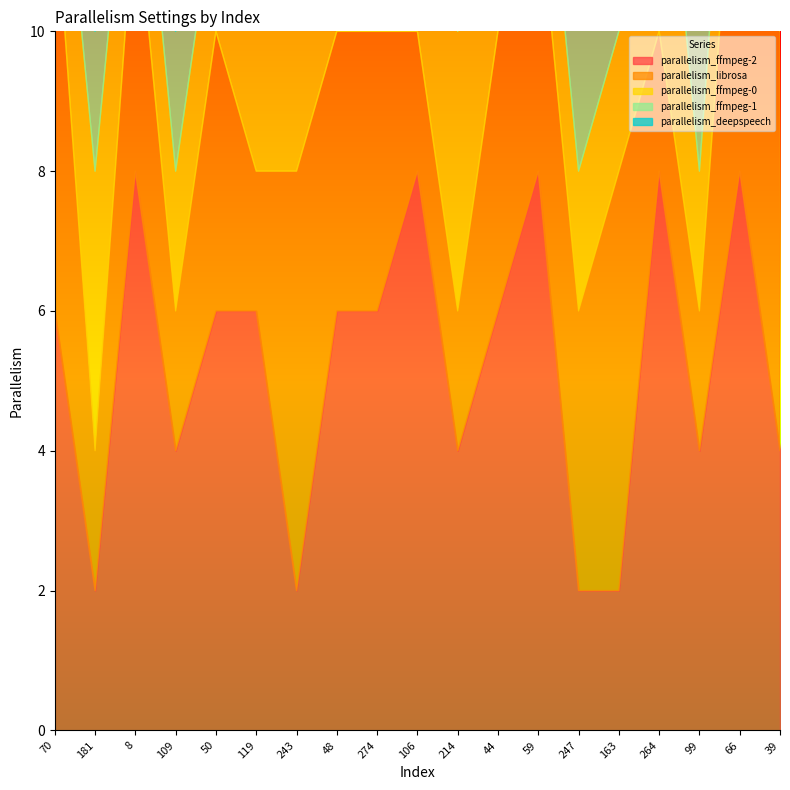

What is the difference between the highest and lowest values at 48?

4